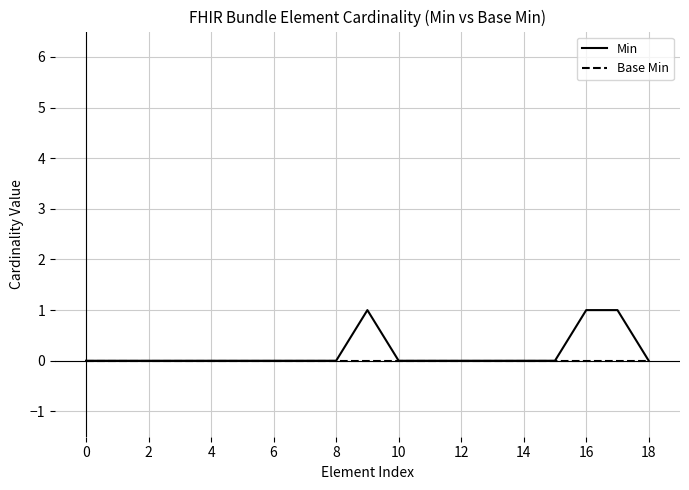

Which series has the largest range (max minus min)?

Min